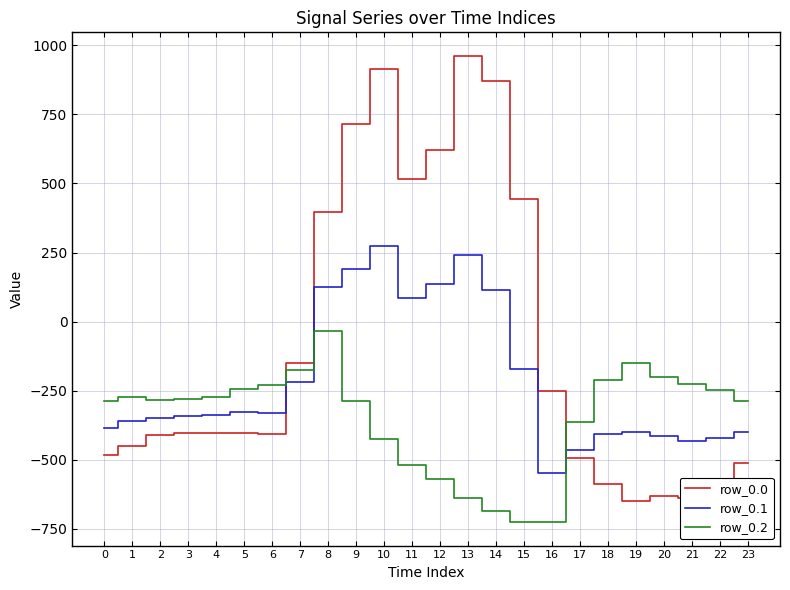

At which label does row_0.2 reach its peak?

8